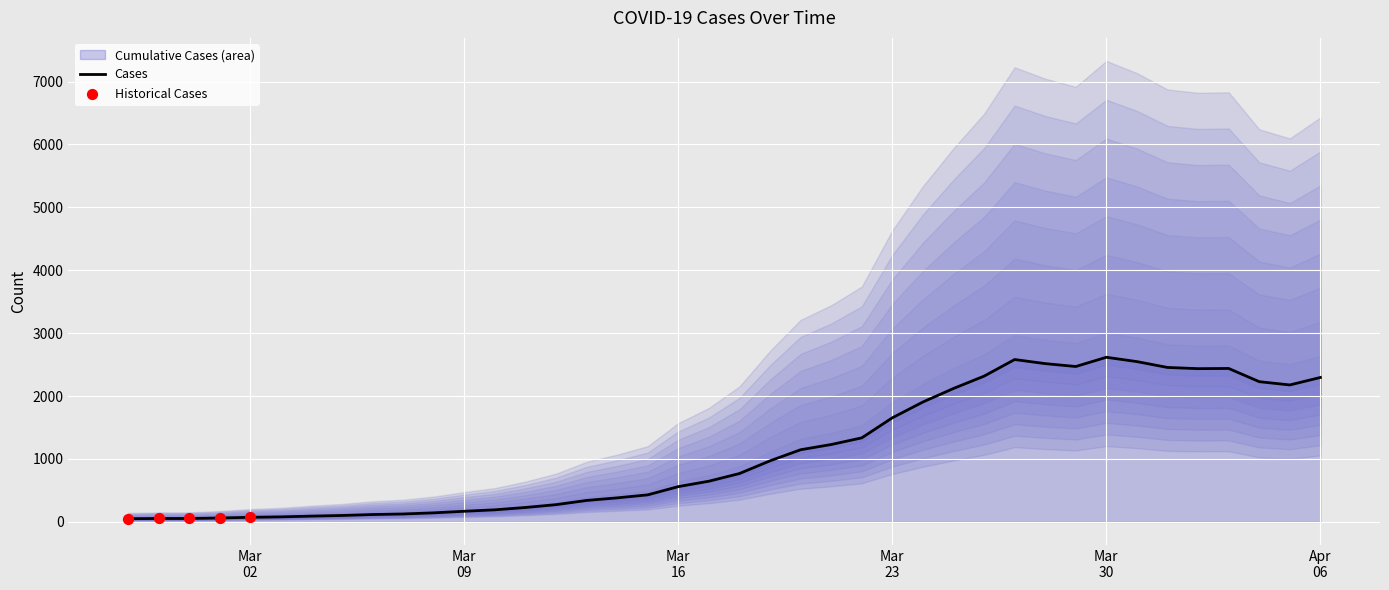

What is the change in value from 2020-02-29 to 2020-03-16?

+507